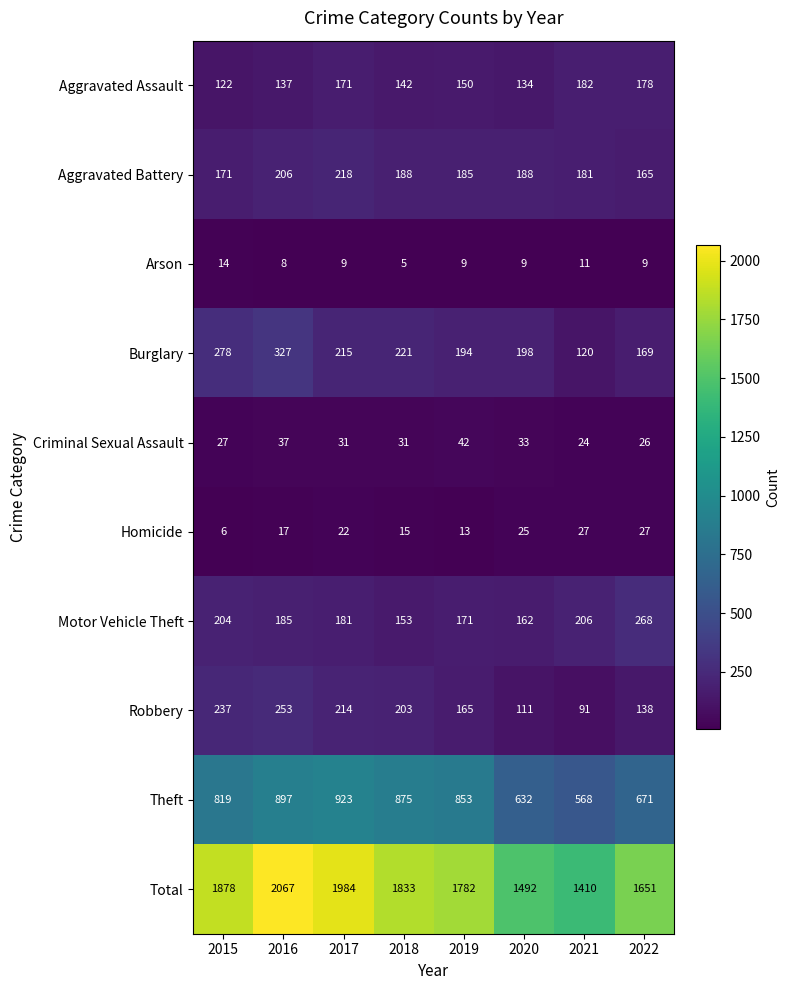

Which category has the lowest value across all series?

2018